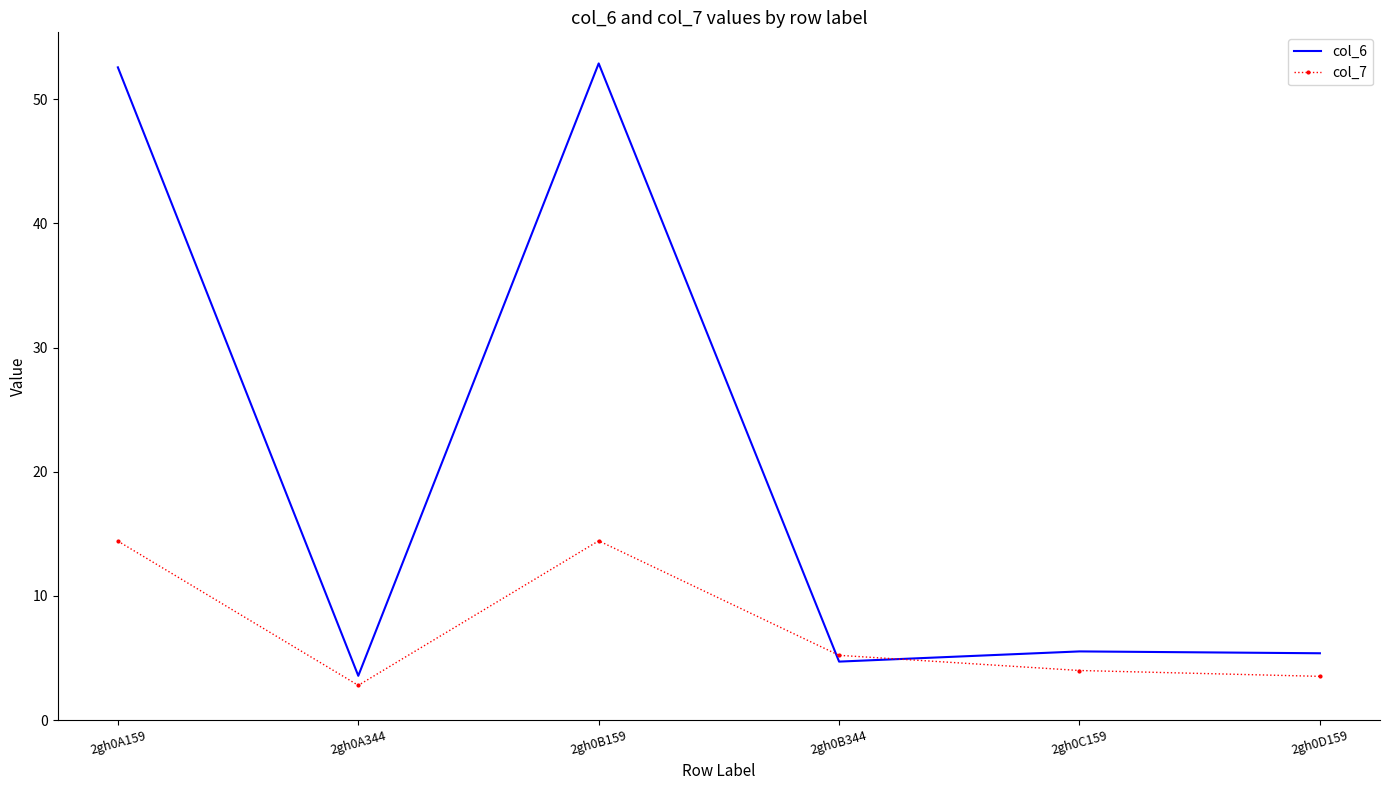

The value of col_7 at 2gh0A159 is 4.0. True or false?

False